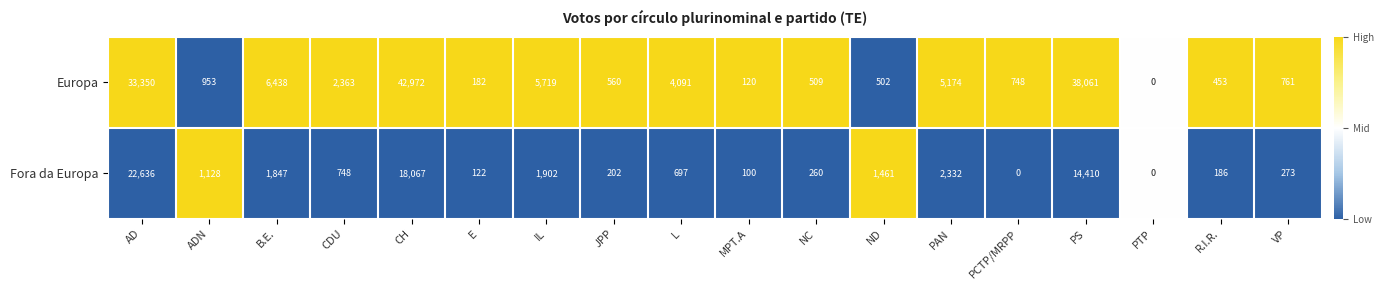

What is the highest value of the Fora da Europa series?

22636